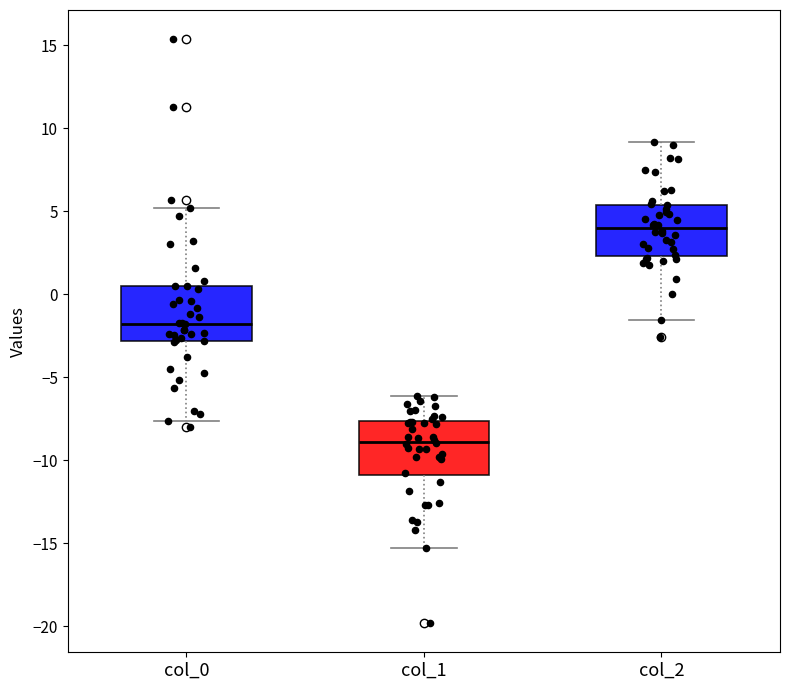

Which box has the lowest median line?

col_1